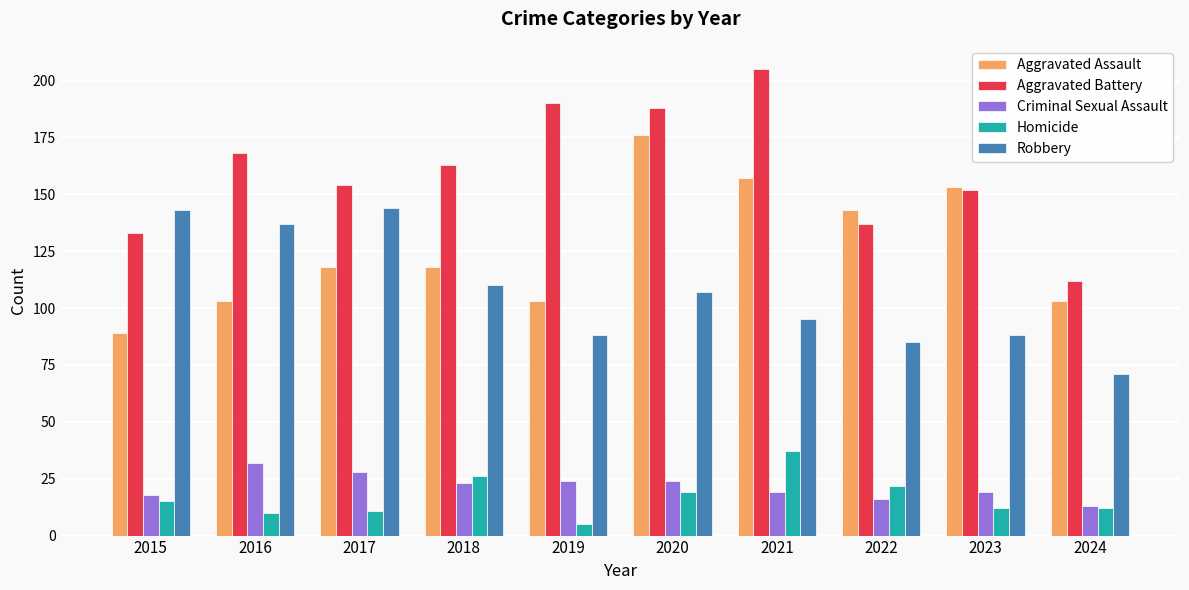

Is it true that Robbery equals 33 at 2020?

False